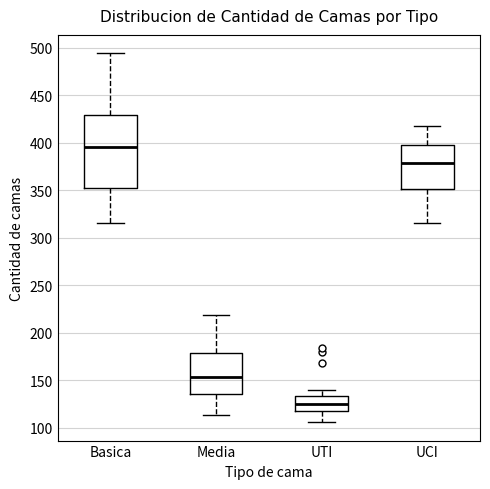

Which box has the lowest median line?

UTI